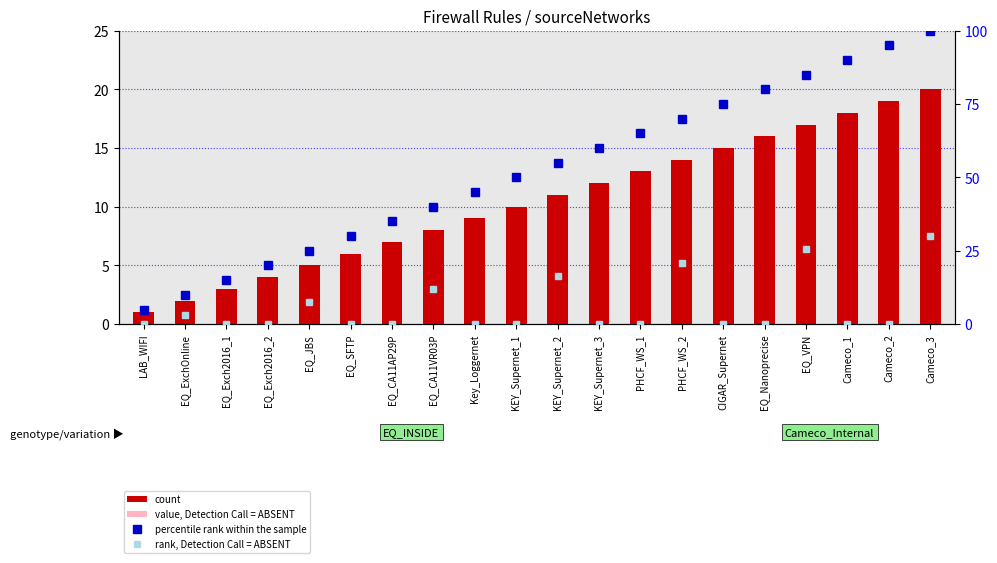

At which label does value, Detection Call = ABSENT reach its minimum?

LAB_WIFI